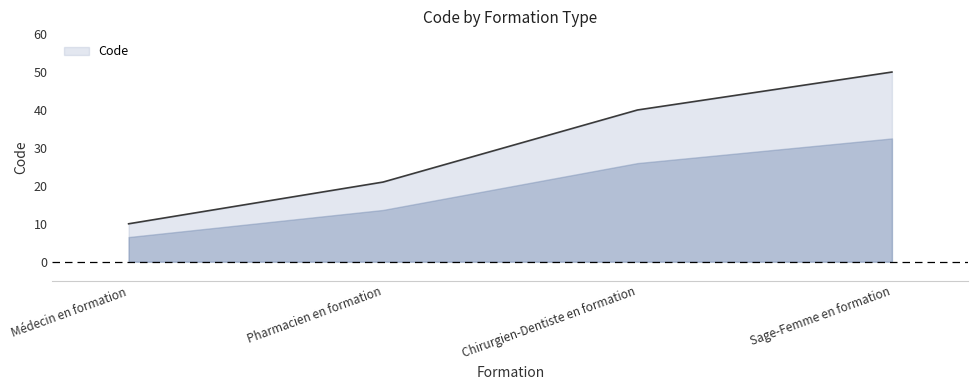

What is the difference between the second highest and minimum values?

30